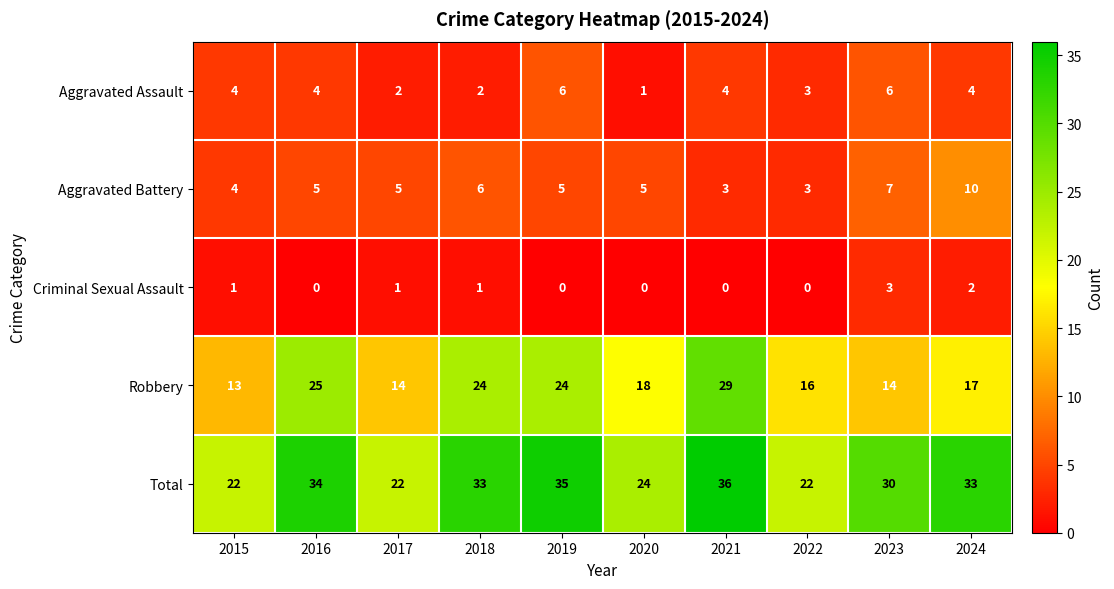

What is the difference between the maximum and second lowest values in the Aggravated Battery series?

7